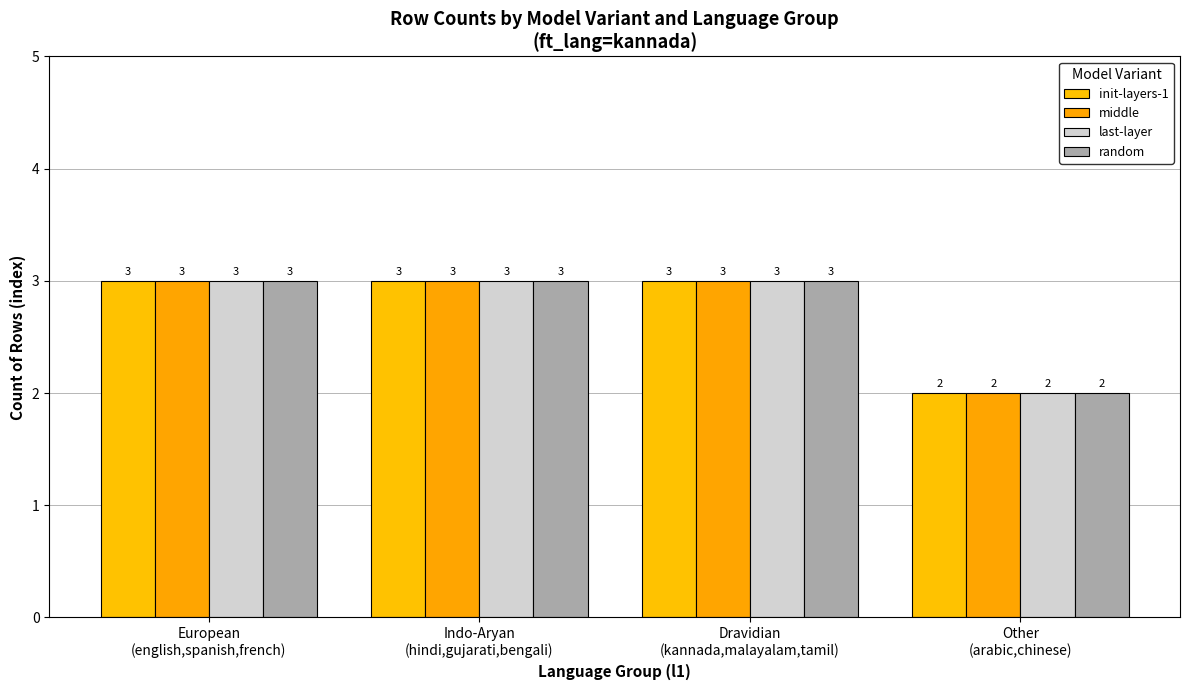

At which category is the sum across all series the highest?

European
(english,spanish,french)